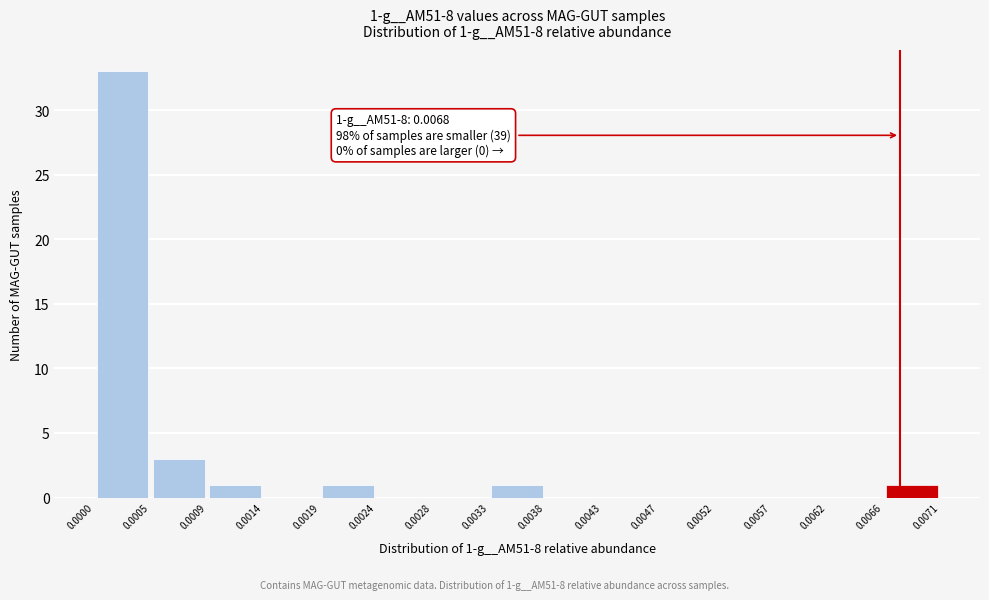

Which range on the x-axis has the tallest bar?

0.0000 to 0.0005